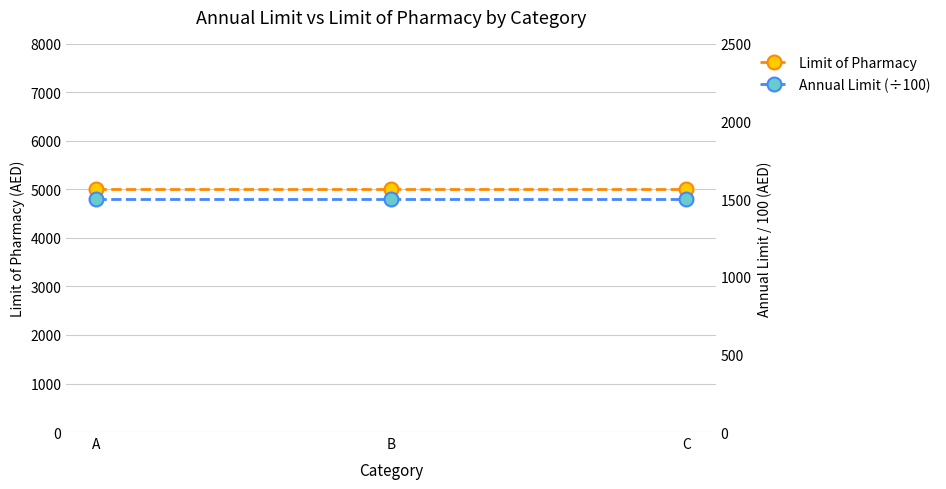

Read the Limit of Pharmacy value at C.

5000